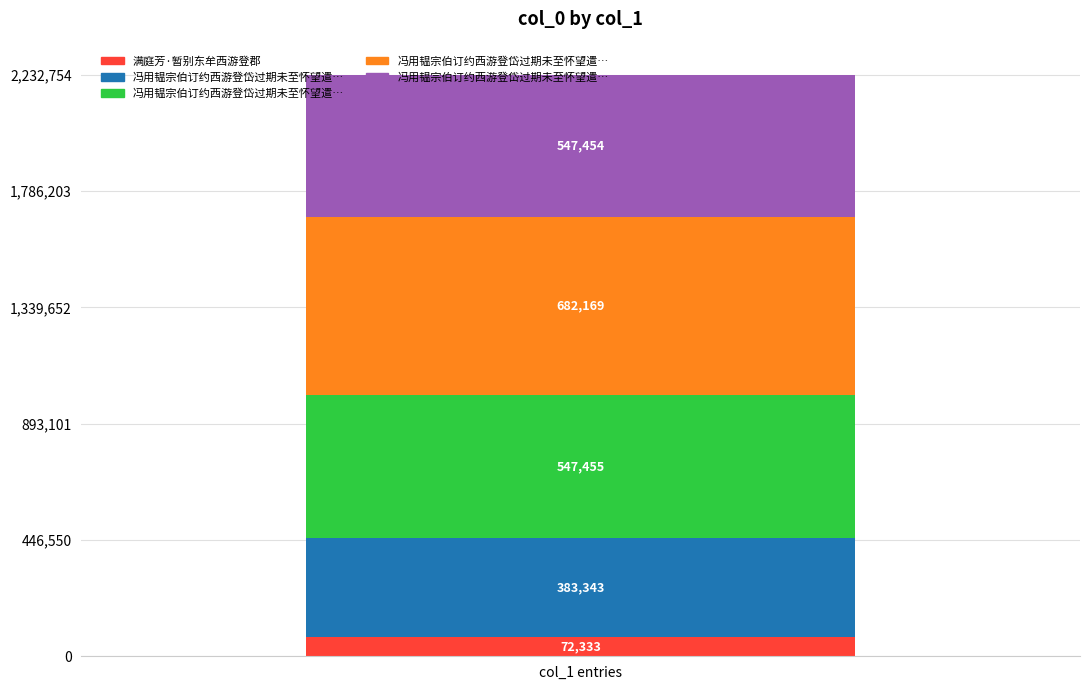

Which has a higher value, 冯用韫宗伯订约西游登岱过期未至怀望遣闷二首 or 满庭芳·暂别东牟西游登郡?

冯用韫宗伯订约西游登岱过期未至怀望遣闷二首